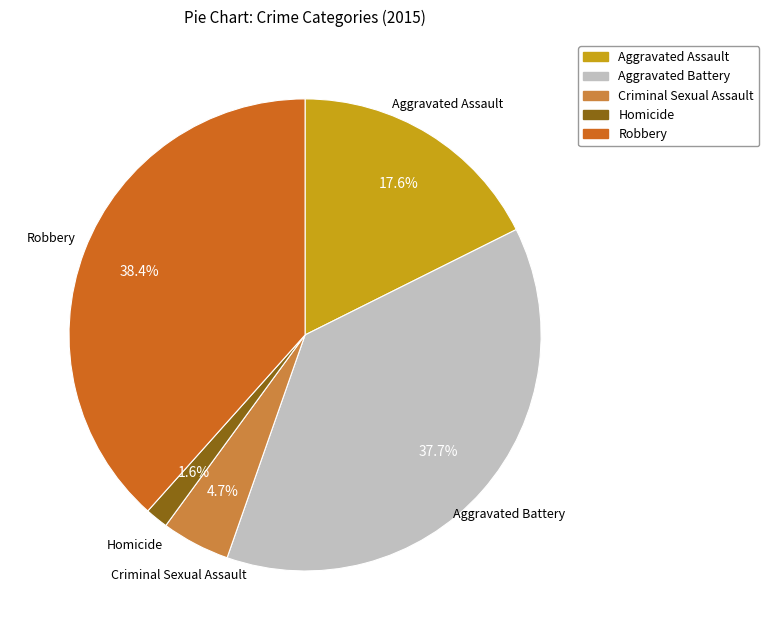

Which has a higher value, Robbery or Aggravated Assault?

Robbery